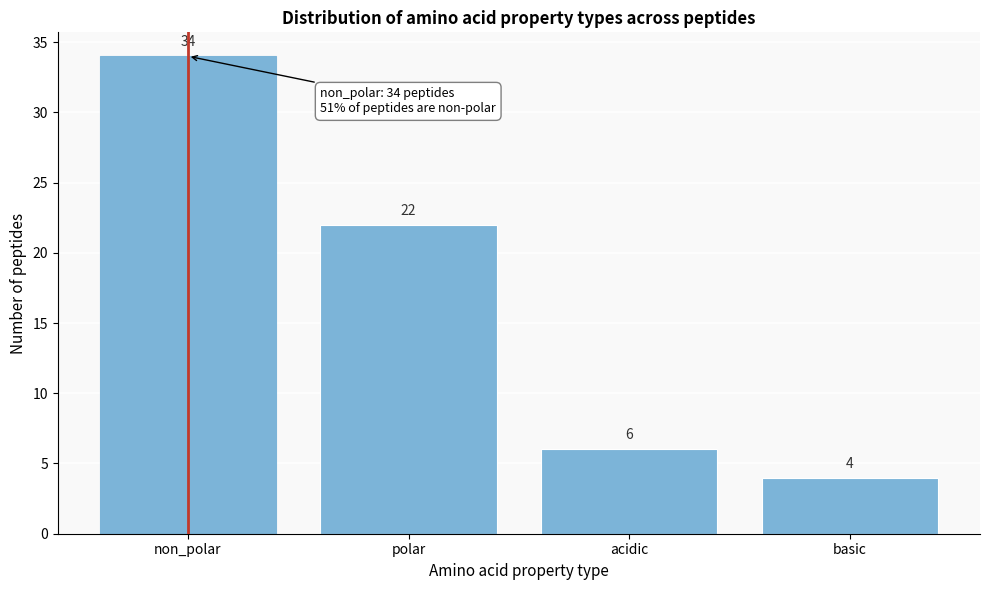

Reading left to right, list all the values displayed in this chart.

34	22	6	4